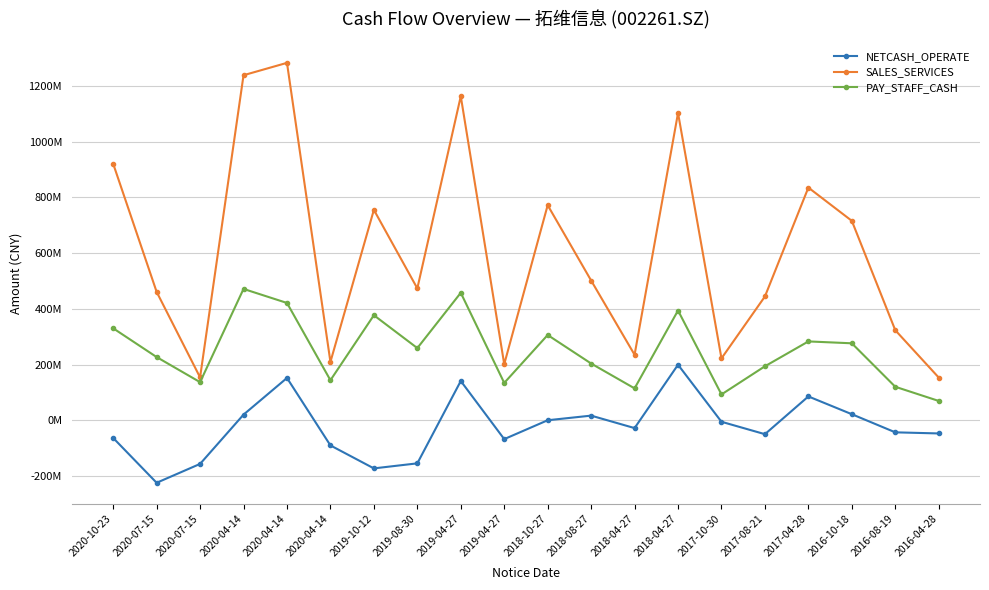

Does the chart have visible grid lines?

Yes